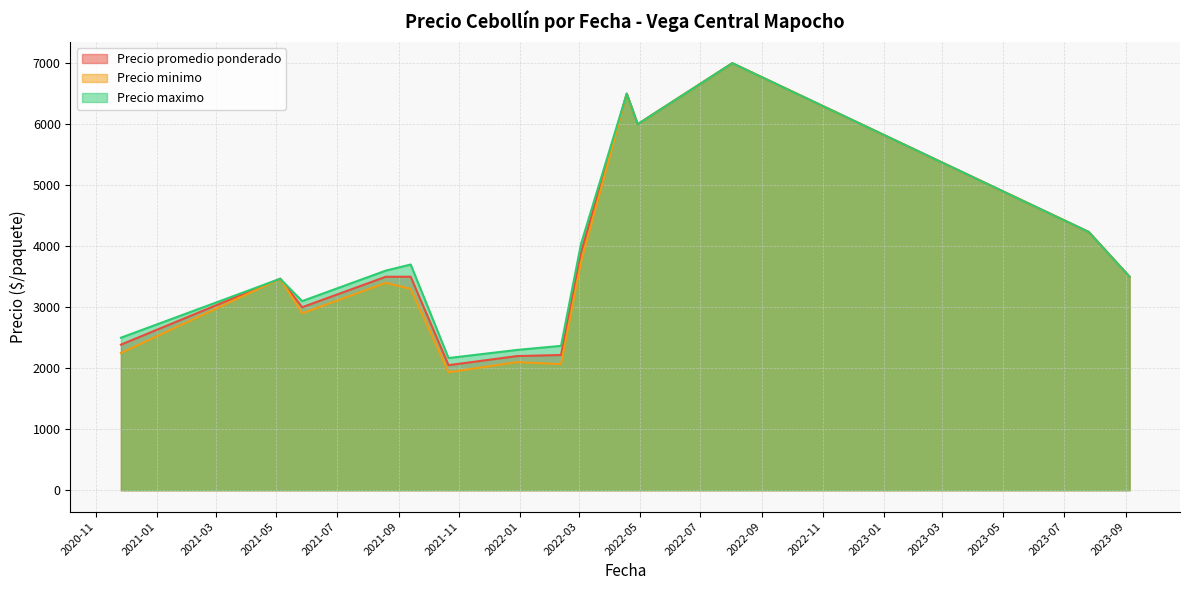

True or false: Precio minimo and Precio promedio ponderado intersect in this chart.

False